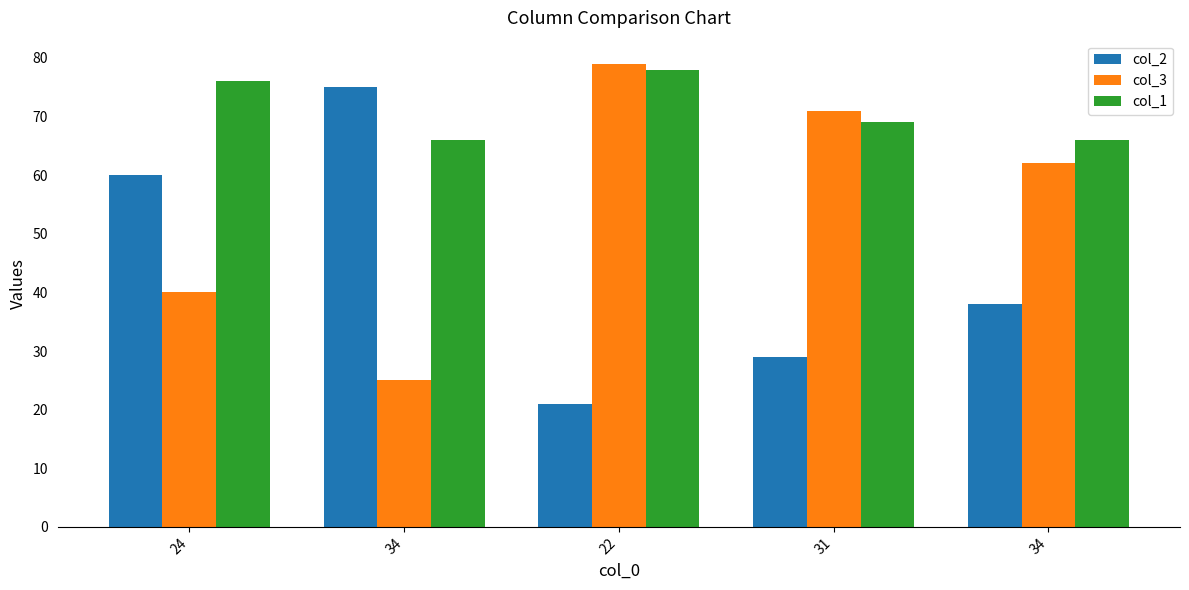

How many values in the col_2 series are below 38?

2